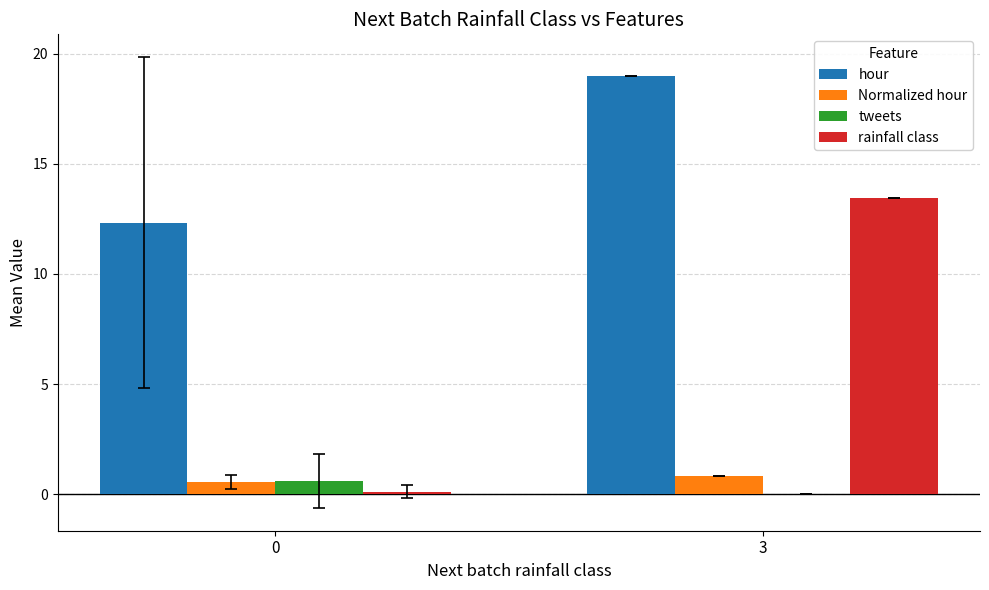

At which label does rainfall class reach its peak?

3